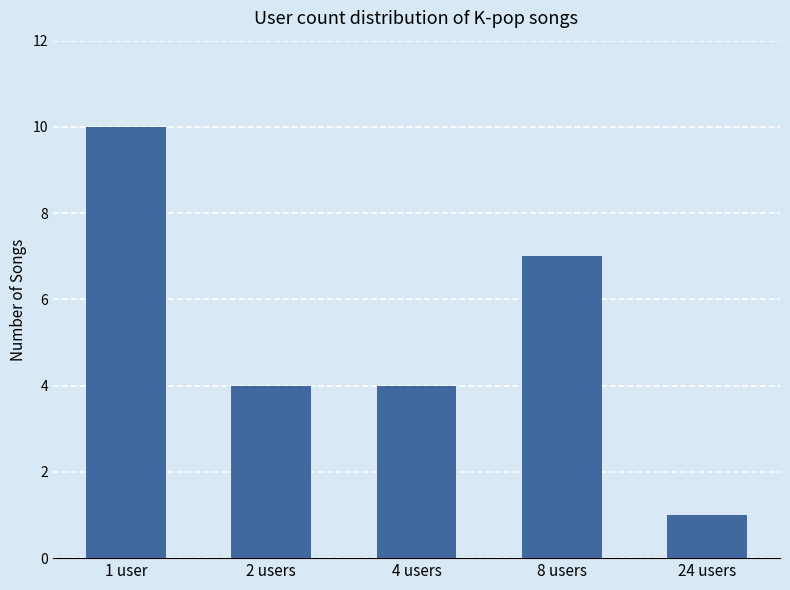

The value at 8 users is 7. True or false?

True